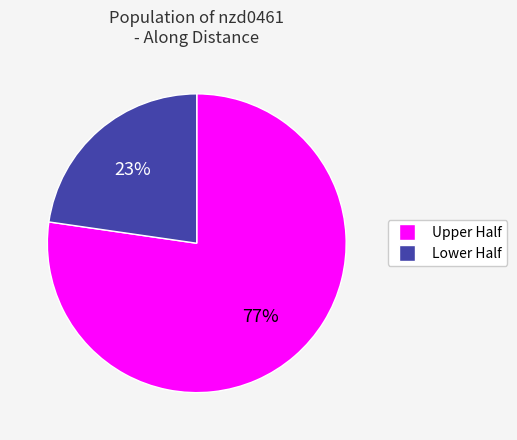

To the nearest percent, what is the average slice percentage?

50%